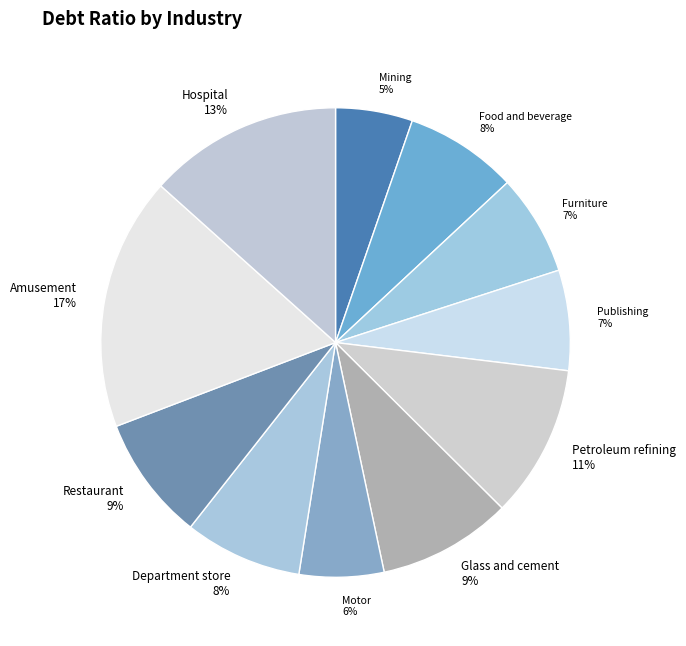

Is the sum of Motor 6% and Amusement 17% greater than half?

No